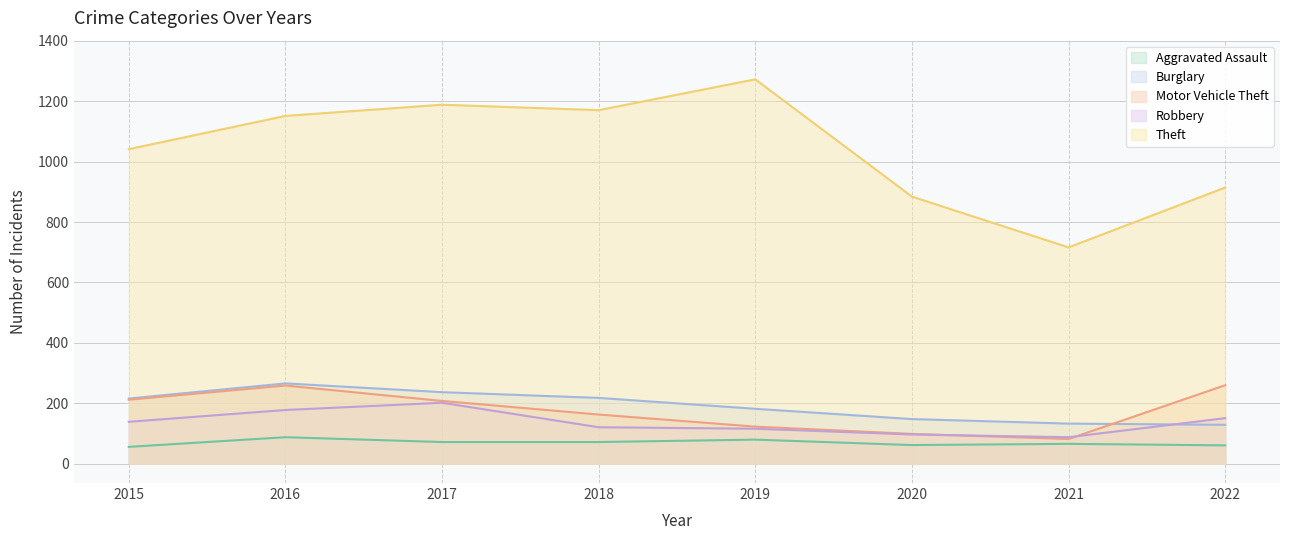

What is the smallest value displayed?

56